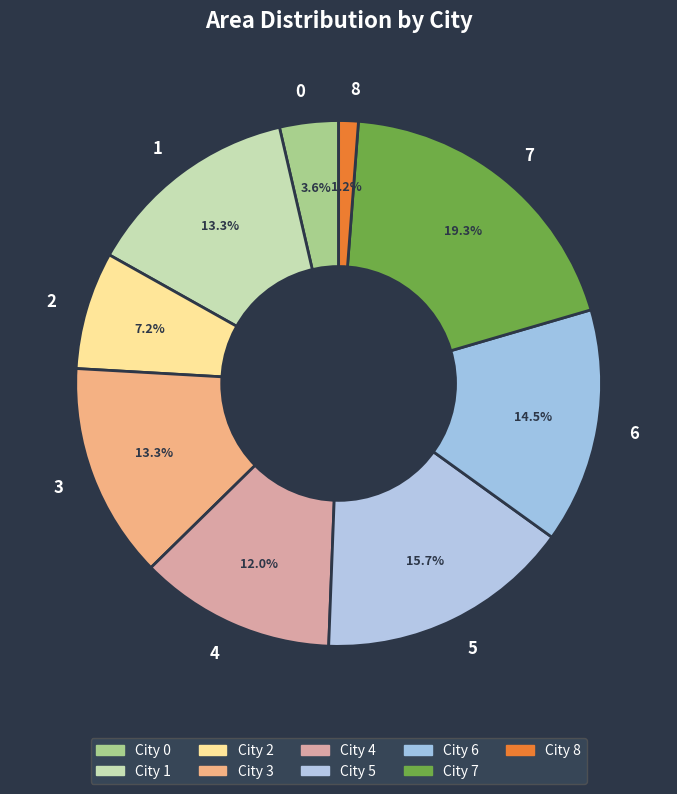

Does 6 account for over 50% of the chart?

No